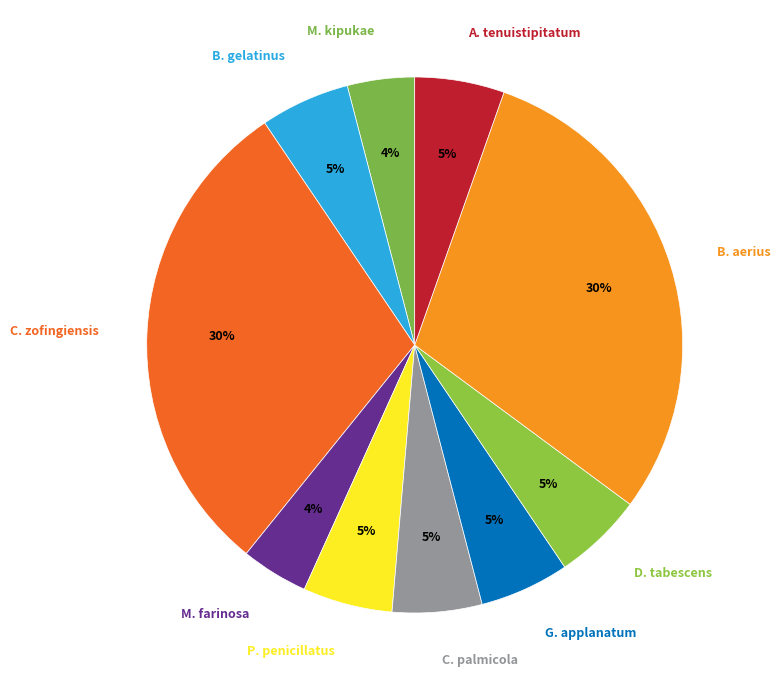

Between C. palmicola and M. farinosa, which is larger?

C. palmicola